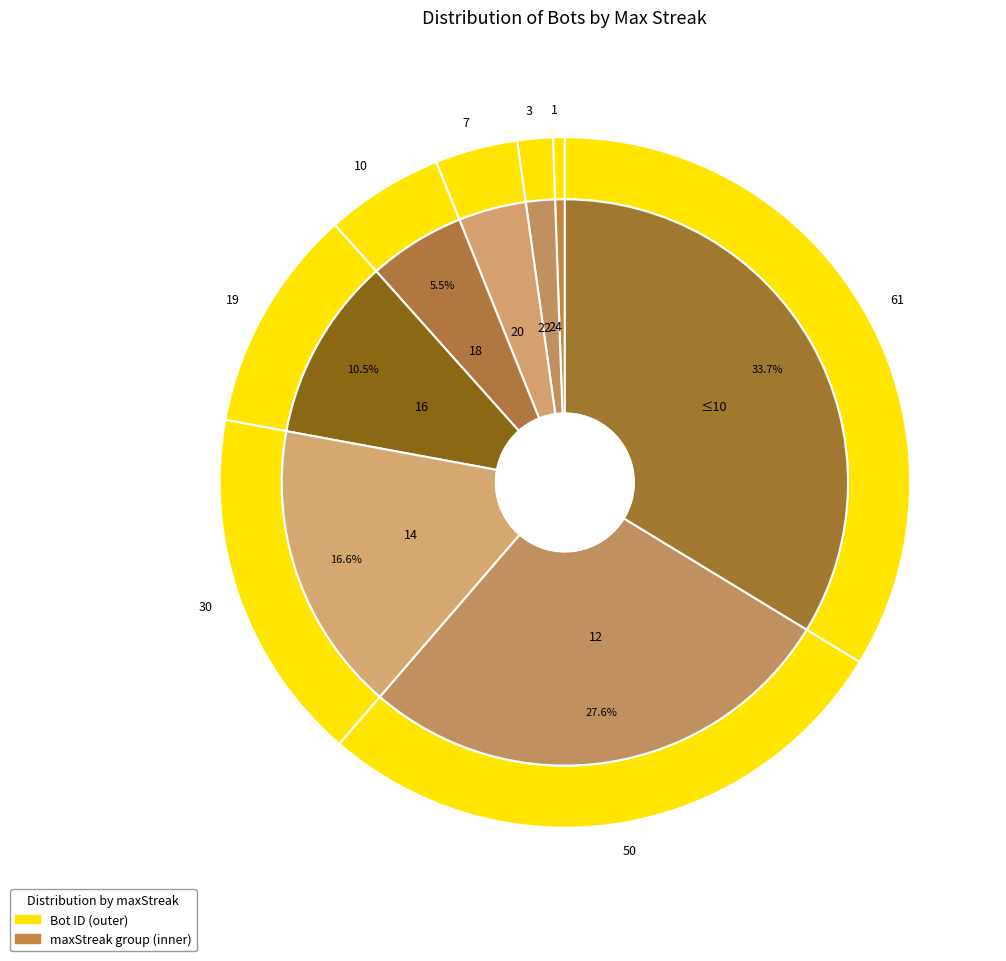

True or false: 18 accounts for 14% of the total.

False